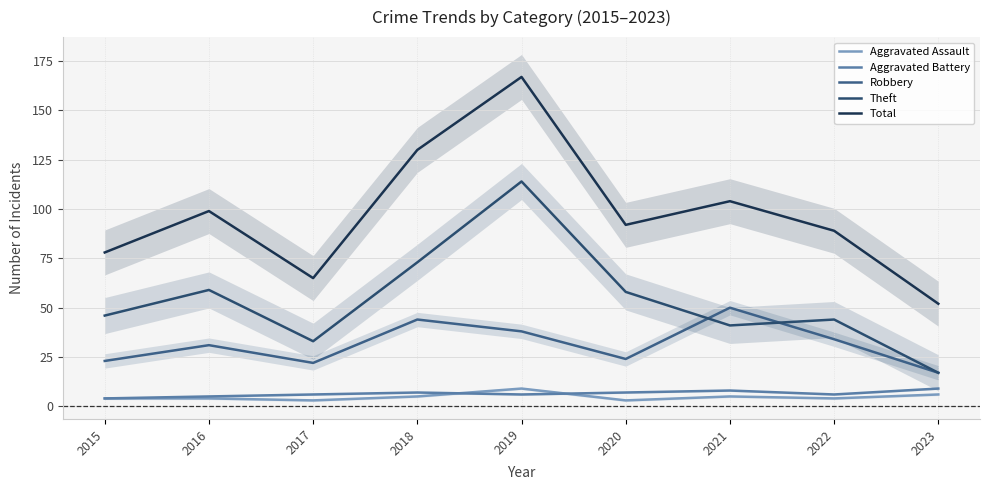

At which label is Robbery closest to 33?

2022